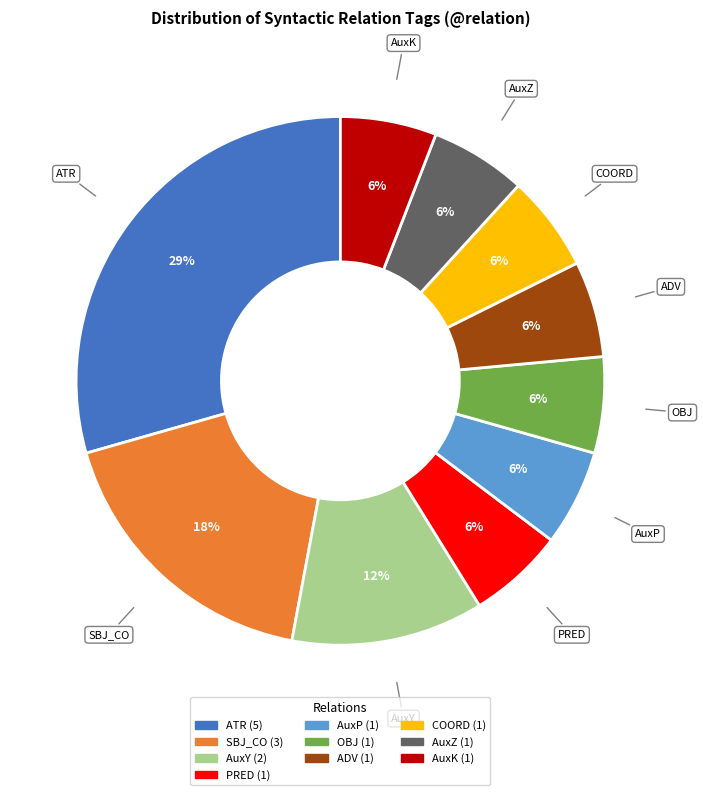

Does any single category account for the majority?

No